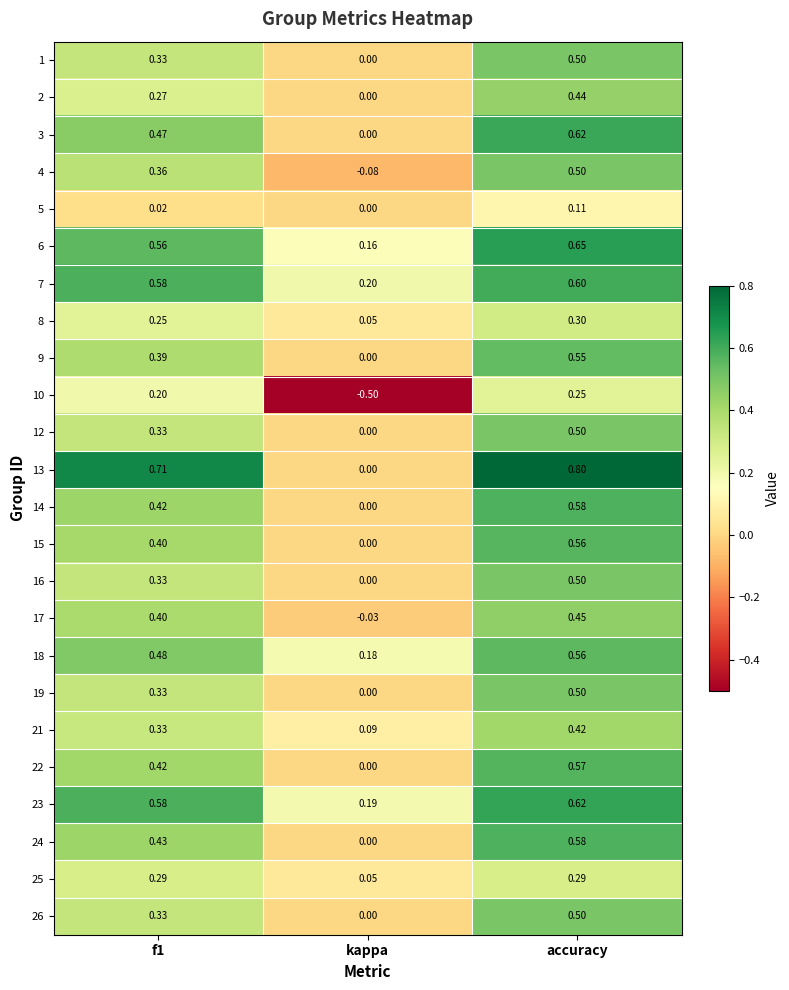

At which label is 22 closest to 0?

kappa